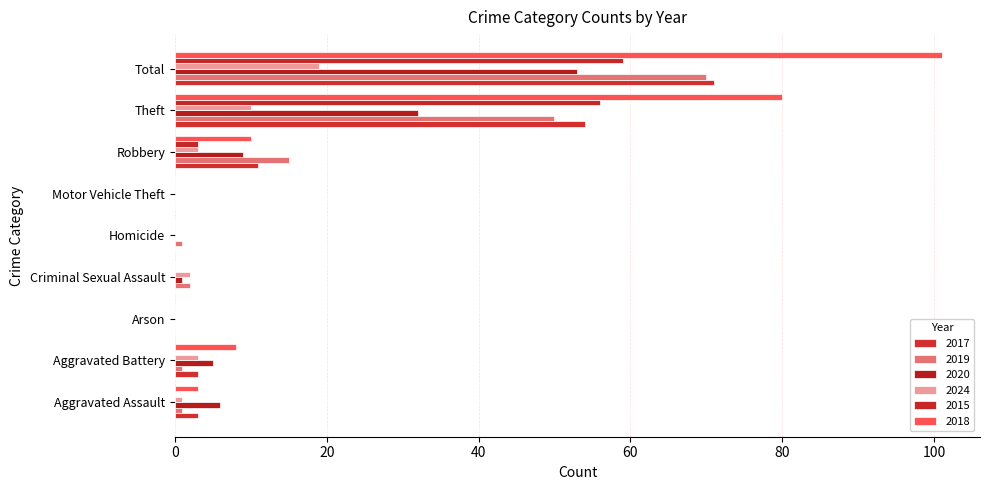

How many categories are shown in the chart?

9